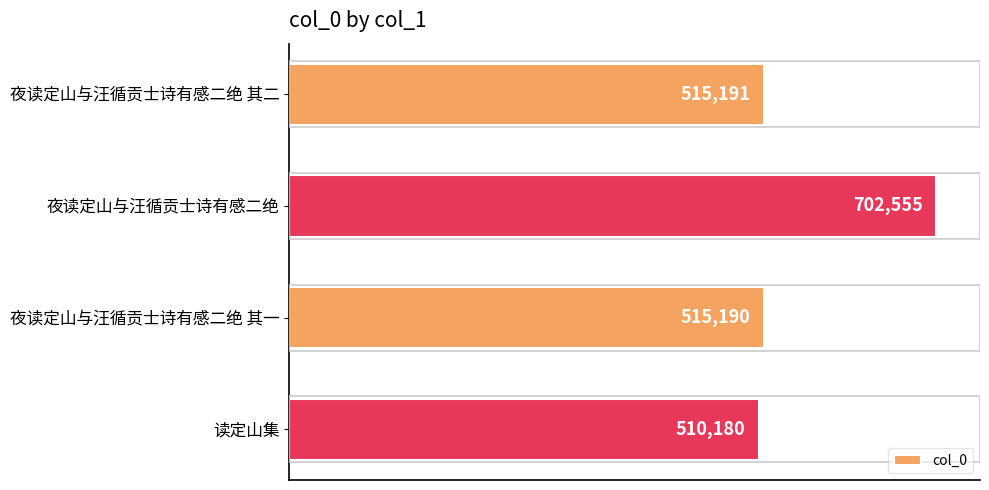

Reading top to bottom, transcribe all the data shown in this chart.

515191	702555	515190	510180